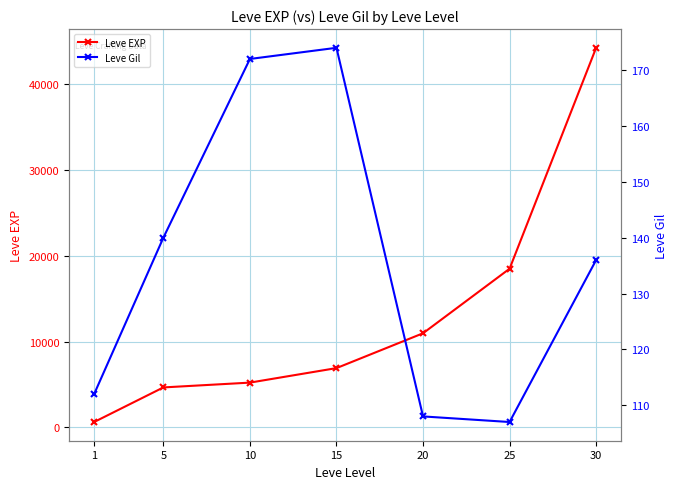

What is the value of the Leve Gil point at the 5th from the left?

108